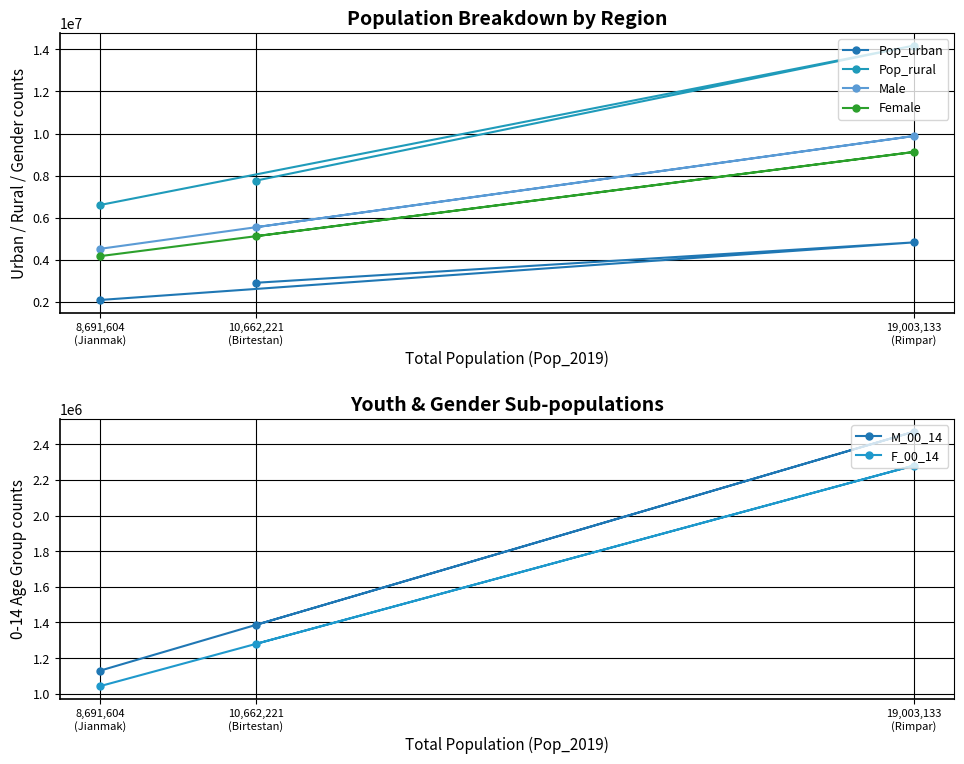

Reading left to right, extract all data points from this chart.

Pop_urban: 8,691,604
(Jianmak)=2087171	10,662,221
(Birtestan)=2903809	19,003,133
(Rimpar)=4823820
Pop_rural: 8,691,604
(Jianmak)=6604431	10,662,221
(Birtestan)=7758410	19,003,133
(Rimpar)=14179313
Male: 8,691,604
(Jianmak)=4519634	10,662,221
(Birtestan)=5544355	19,003,133
(Rimpar)=9881630
Female: 8,691,604
(Jianmak)=4171969	10,662,221
(Birtestan)=5117865	19,003,133
(Rimpar)=9121504
M_00_14: 8,691,604
(Jianmak)=1129908	10,662,221
(Birtestan)=1386089	19,003,133
(Rimpar)=2470407
F_00_14: 8,691,604
(Jianmak)=1042993	10,662,221
(Birtestan)=1279466	19,003,133
(Rimpar)=2280376